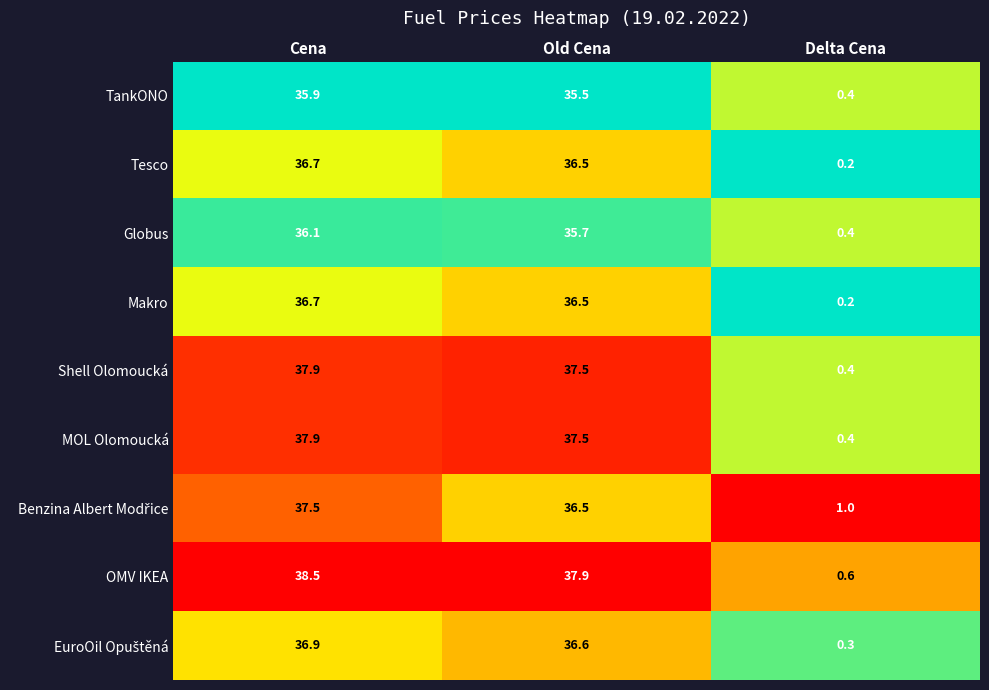

Which series changed the most between Old Cena and Delta Cena?

OMV IKEA